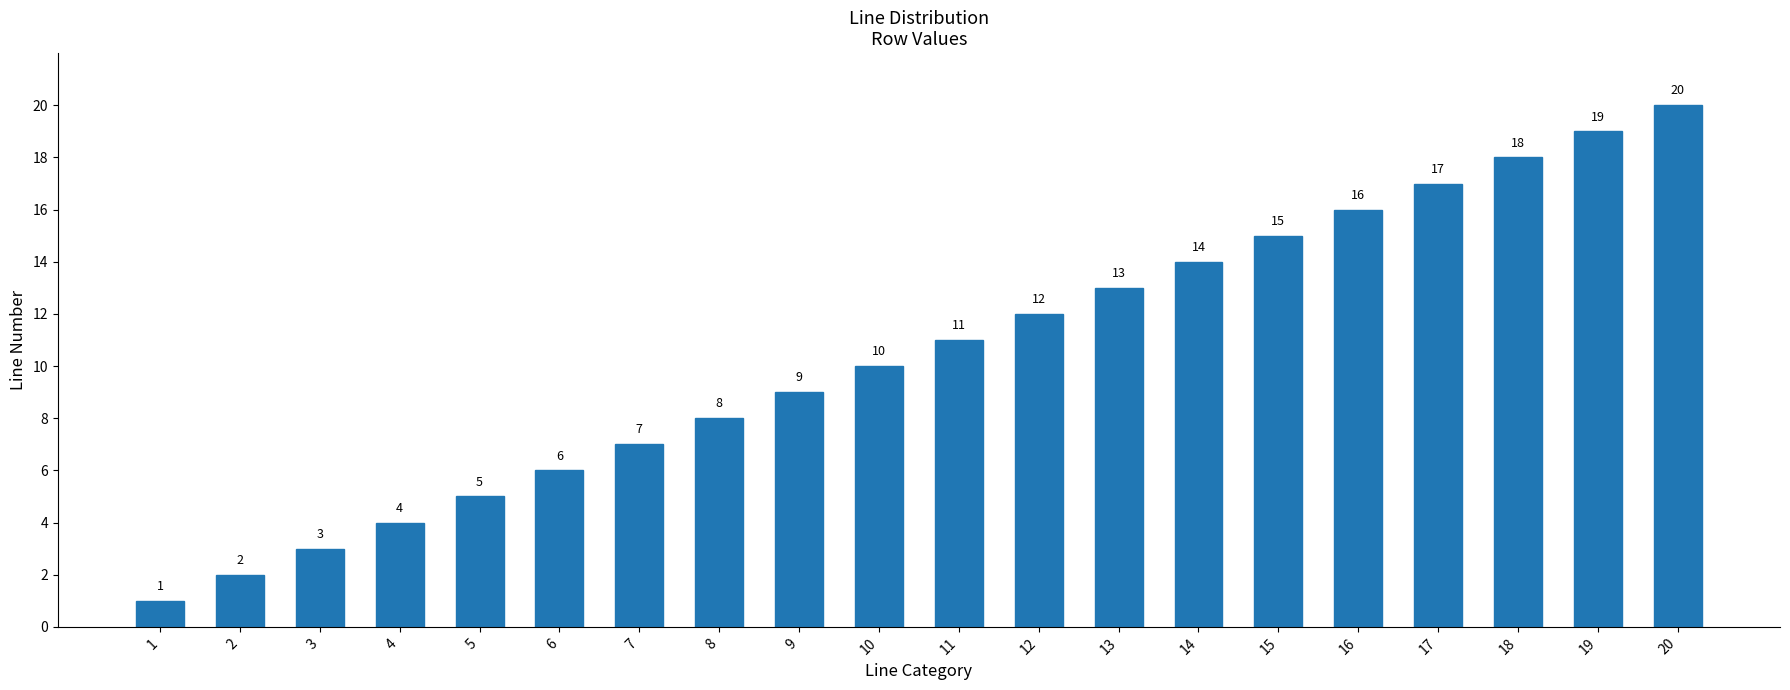

What is the value of the 13th bar from the left?

13